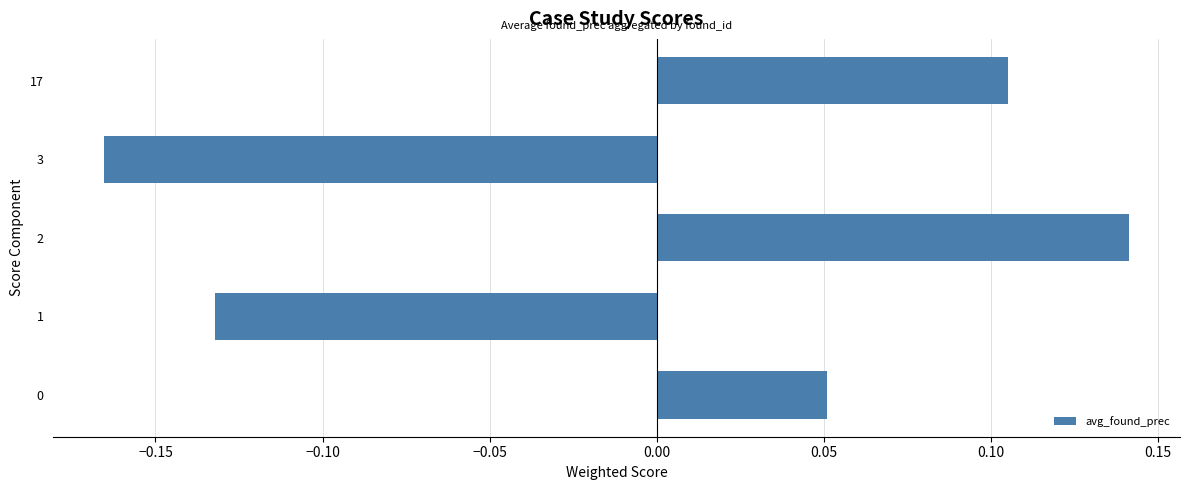

Are the bars grouped side by side (vs. stacked)?

No